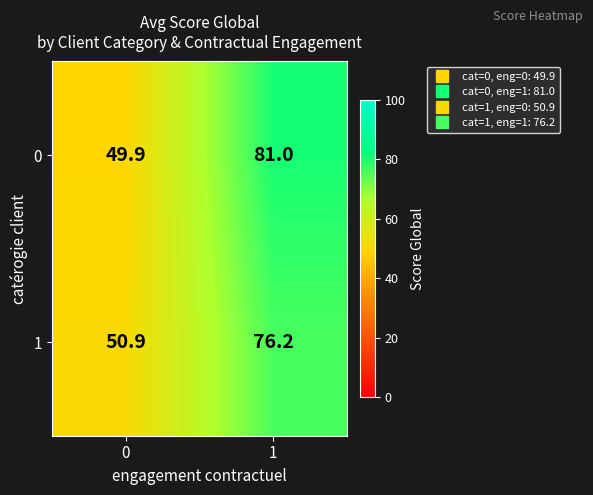

What is the difference between the highest and lowest values at 0?

1.0